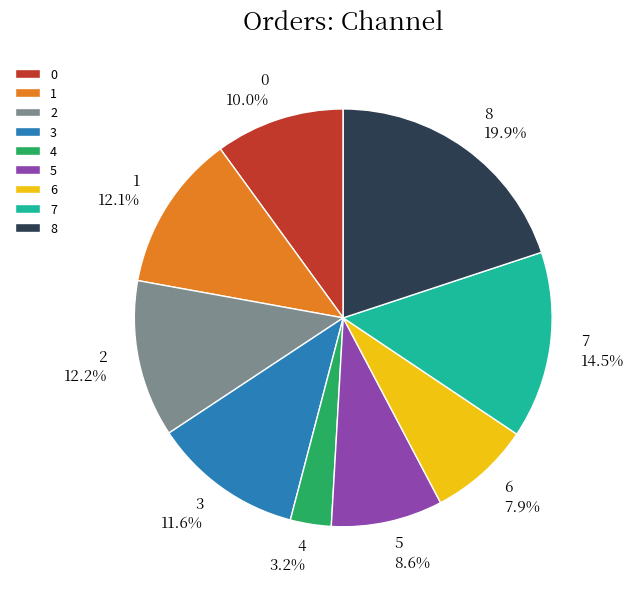

Approximately how many times larger is the value at 5 compared to 4?

2.7